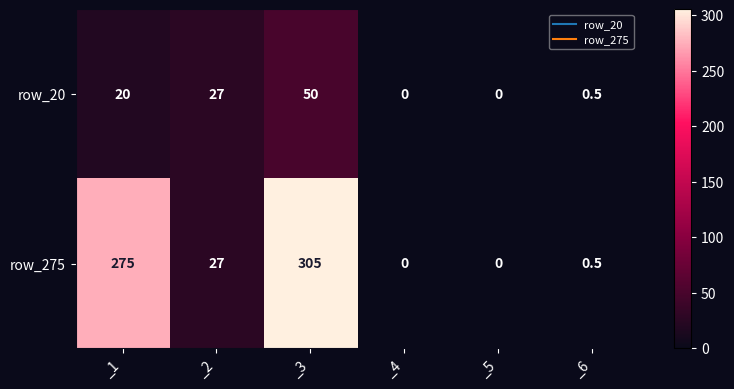

What is the total value across all series at _6?

1.0